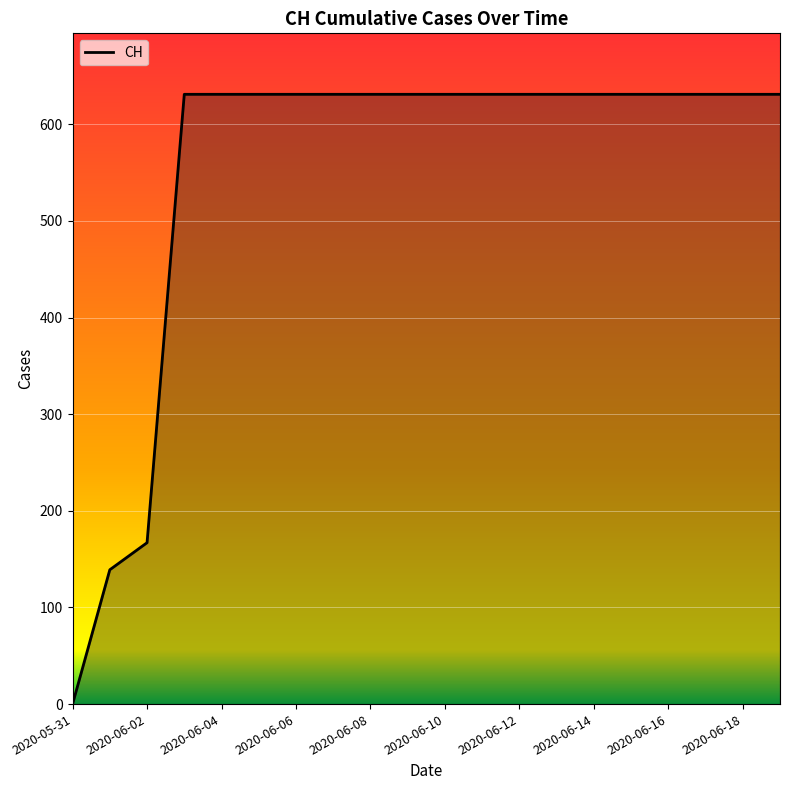

What is the difference between the maximum and minimum values?

631